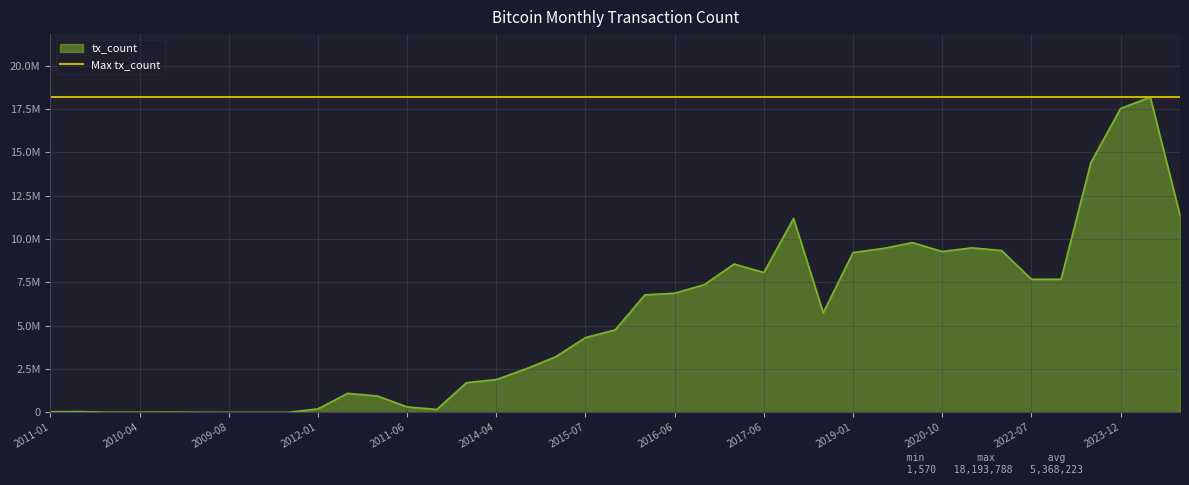

Between 2023-08 and 2015-05, which is larger?

2023-08